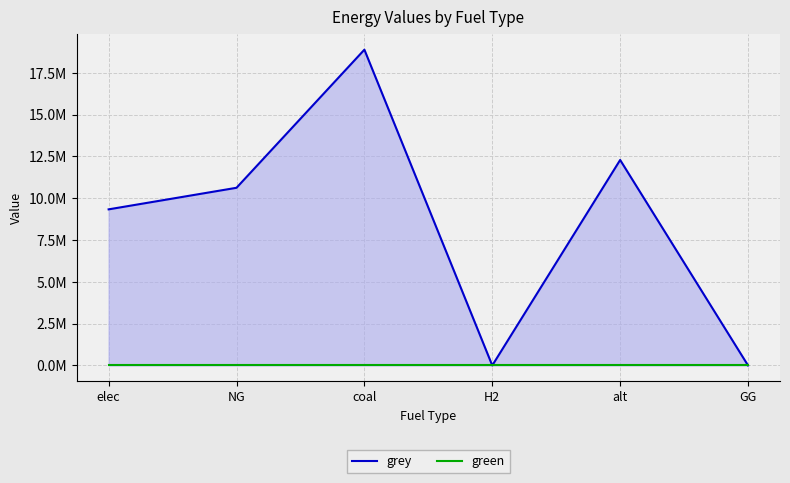

Is it true that green equals 0.0 at H2?

True